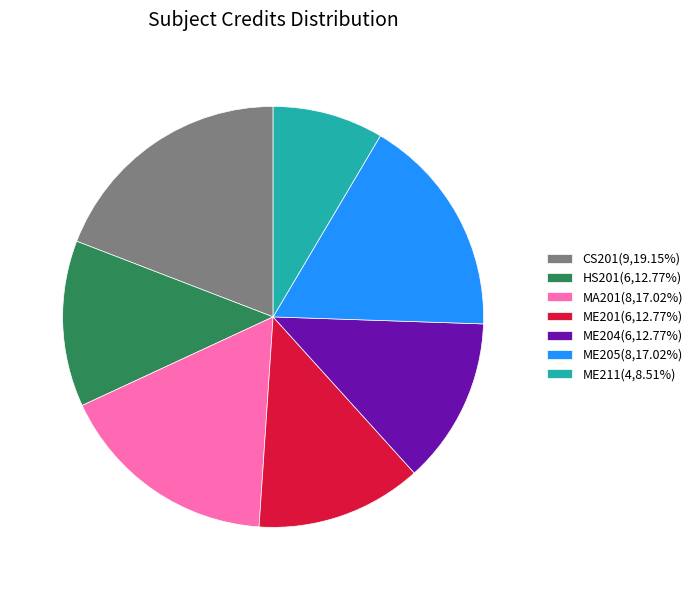

Which category has the biggest portion of the pie?

CS201